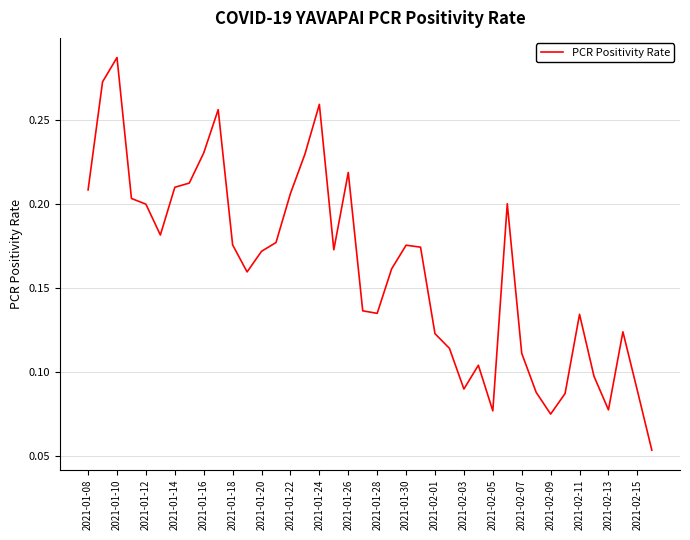

How many lines are shown in the chart?

1